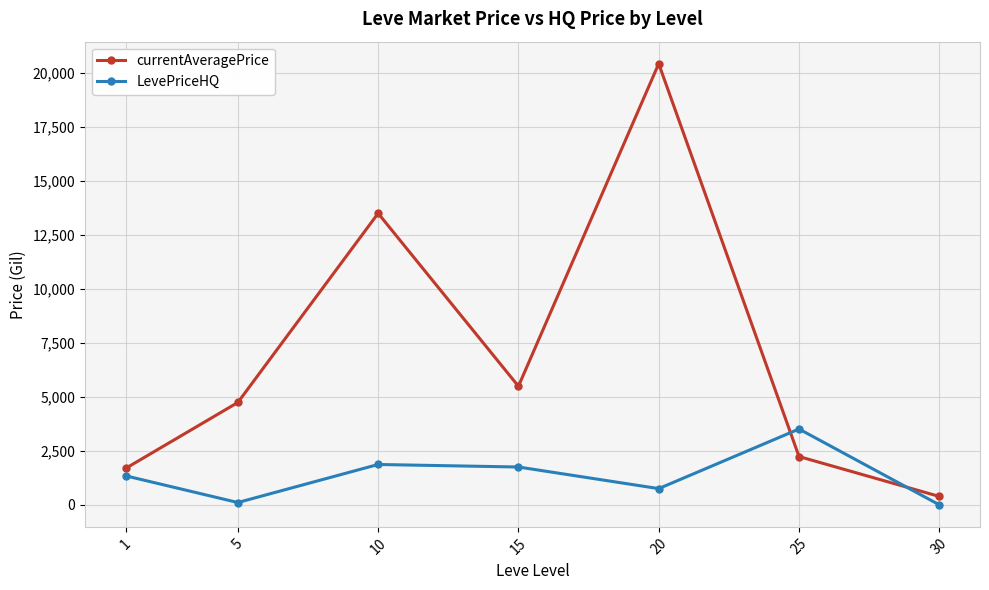

Where is the first local maximum for currentAveragePrice?

10